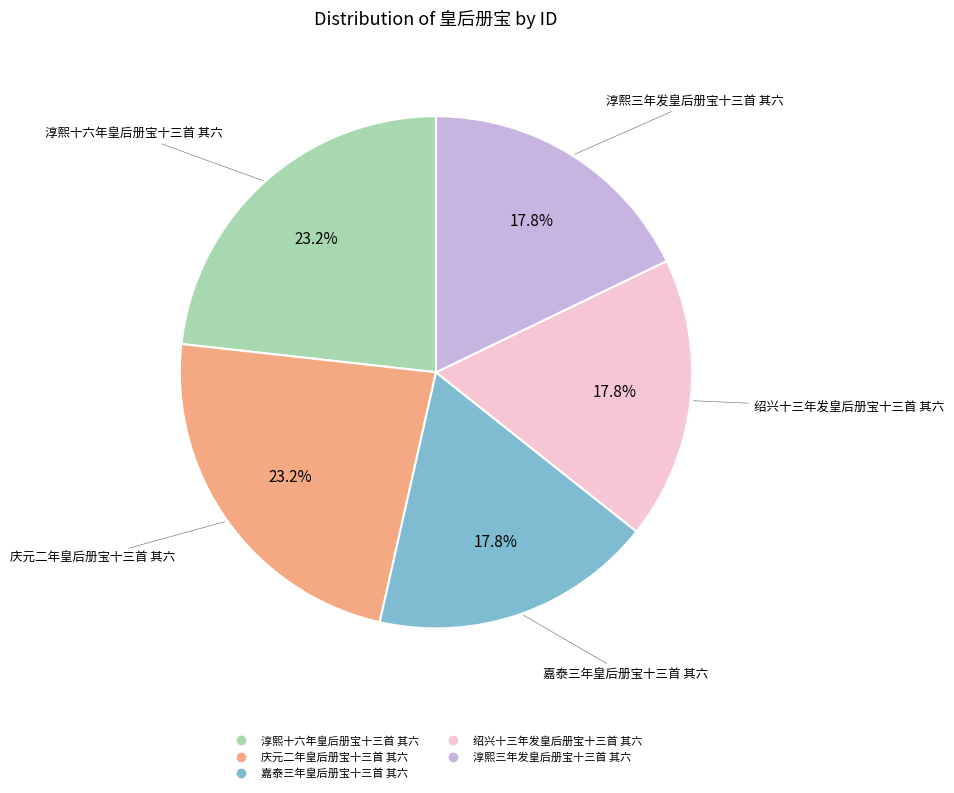

What is the ratio of the value at 淳熙三年发皇后册宝十三首 其六 to the value at 嘉泰三年皇后册宝十三首 其六?

1.0